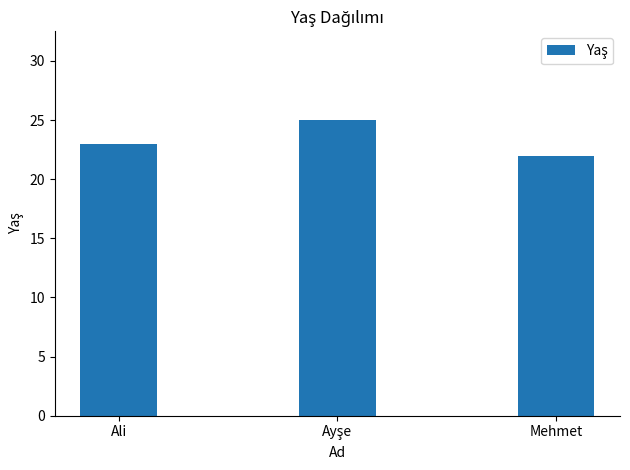

Which category has the lowest value across all series?

Mehmet